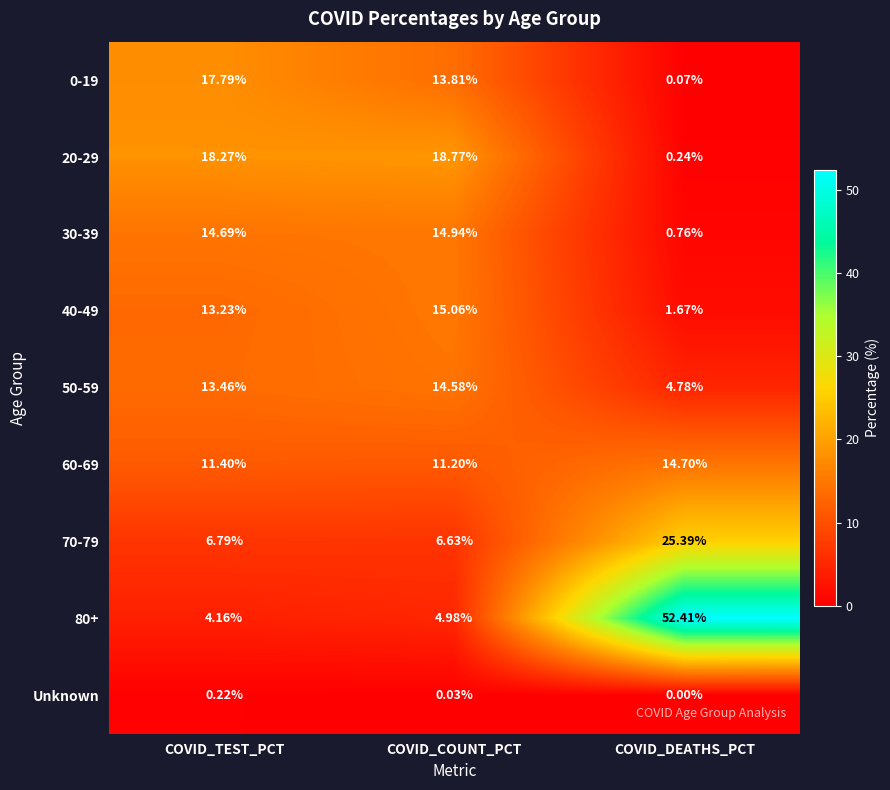

At which category does the chart reach its minimum across all series?

COVID_DEATHS_PCT